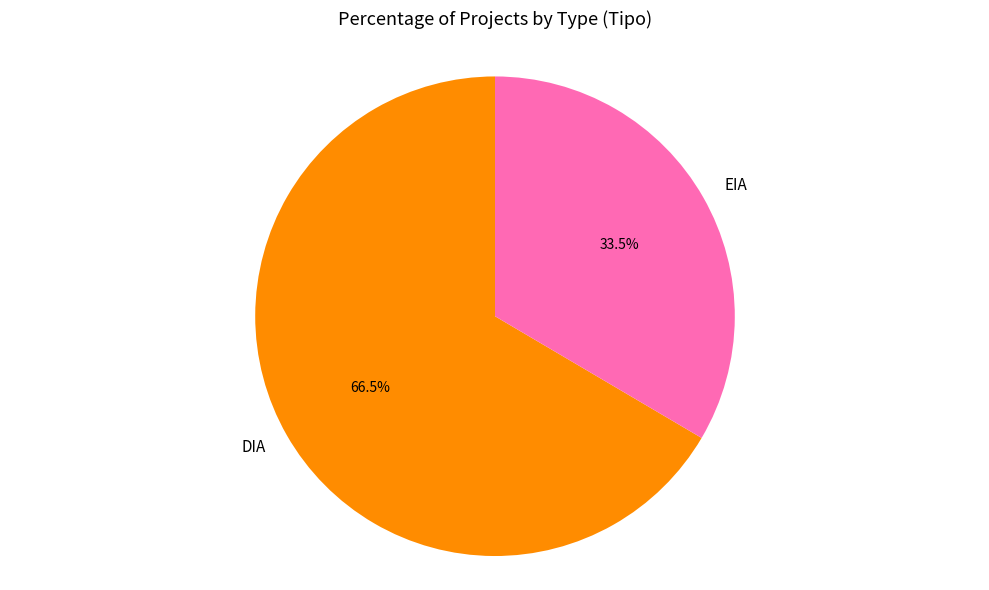

Rank the categories by value from lowest to highest.

EIA, DIA